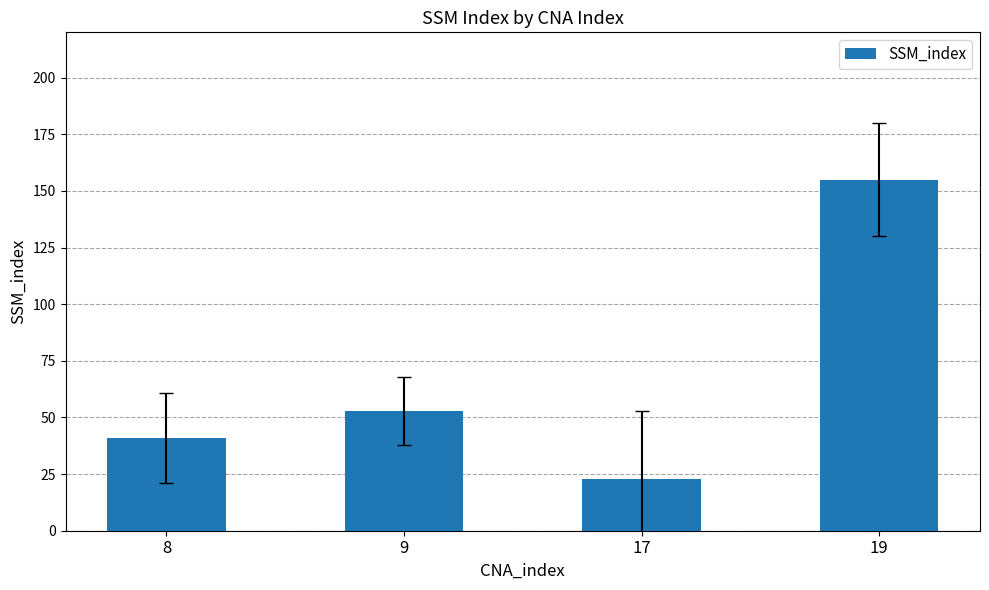

The value at 8 is 41. True or false?

True